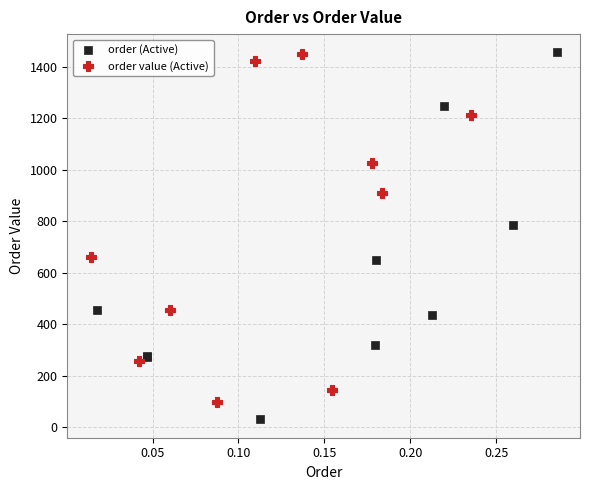

Which series contains the lowest Y value?

order (Active)